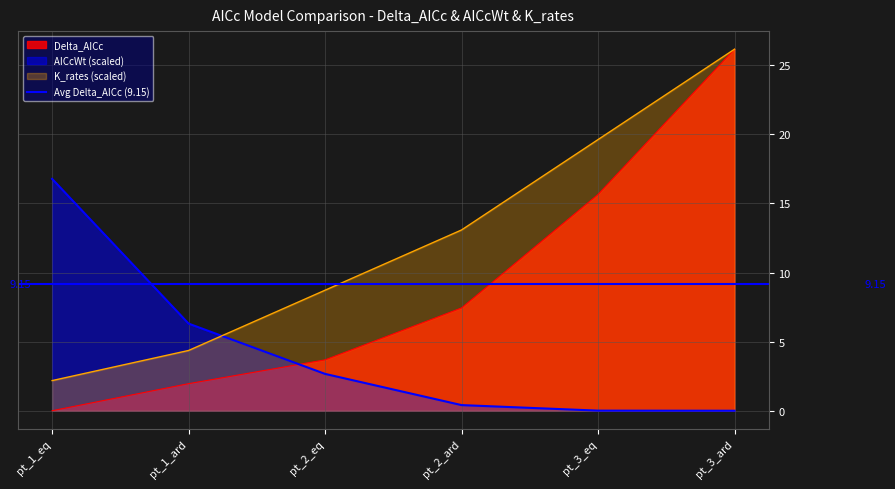

True or false: K_rates and AICcWt intersect in this chart.

True